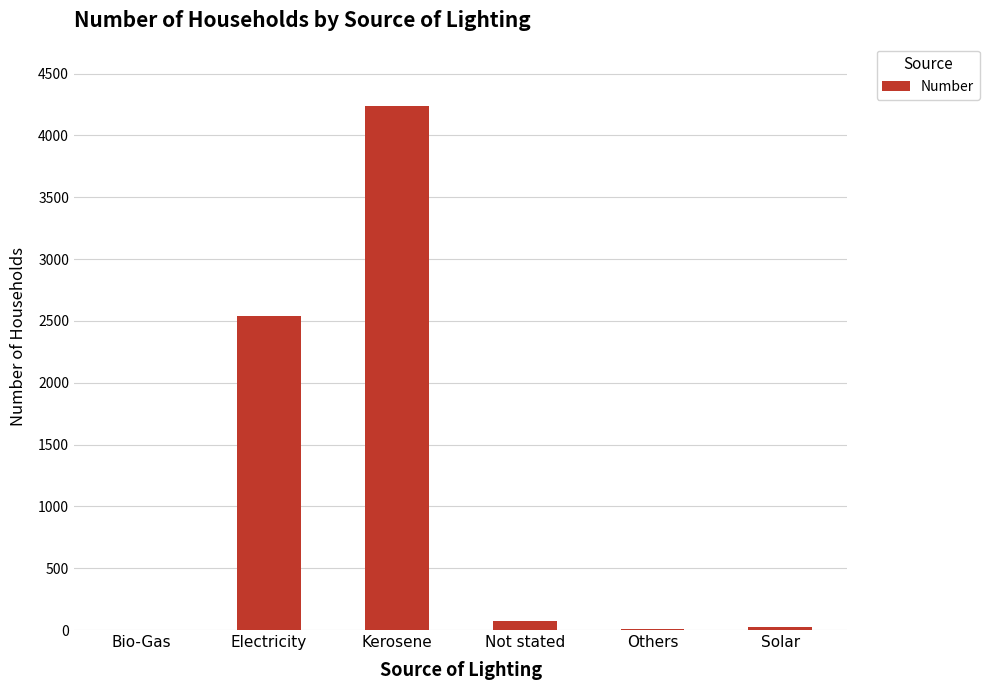

At which label is the value closest to 2119?

Electricity